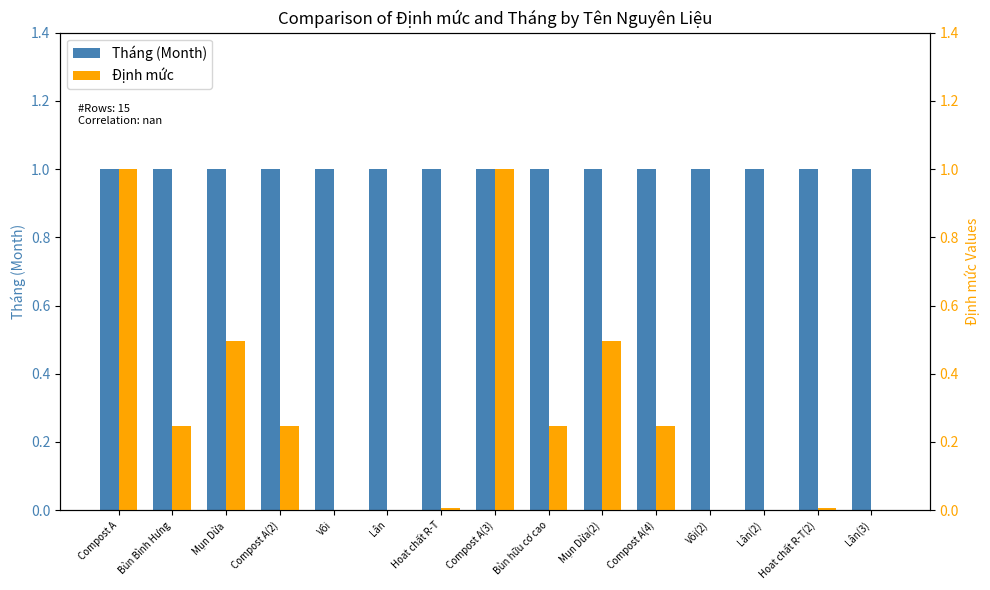

Reading right to left, extract all data points from this chart.

Tháng (Month): 1.0	1.0	1.0	1.0	1.0	1.0	1.0	1.0	1.0	1.0	1.0	1.0	1.0	1.0	1.0
Định mức: 0.0	0.0	0.0	0.0	0.2	0.5	0.2	1.0	0.0	0.0	0.0	0.2	0.5	0.2	1.0